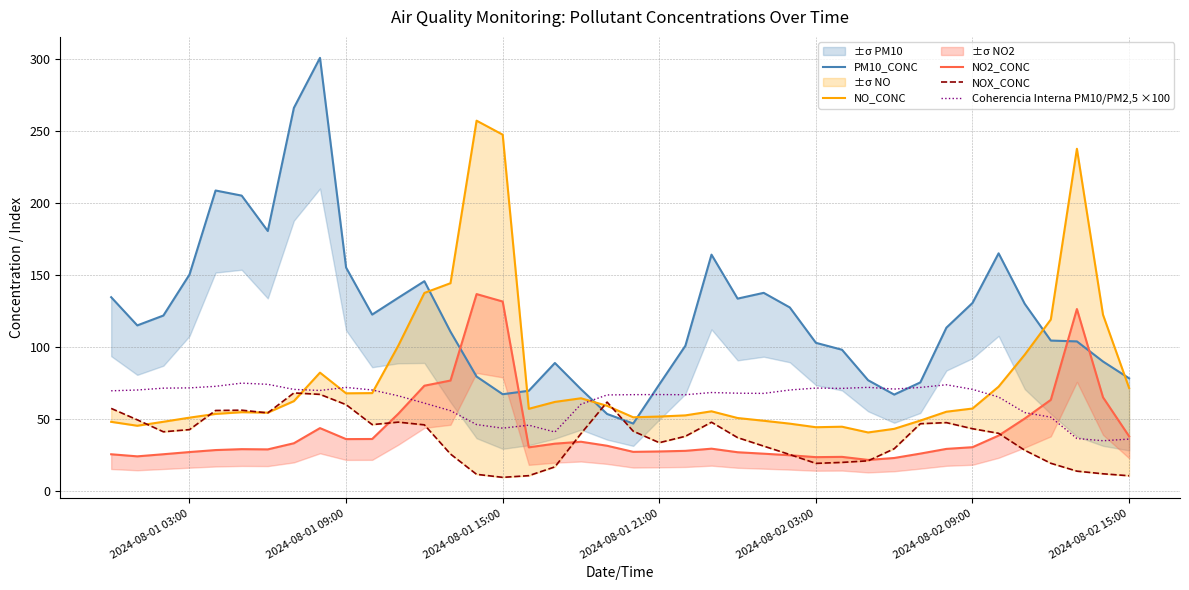

What is the lowest value of the Coherencia Interna PM10/PM2,5 ×100 series?

35.0